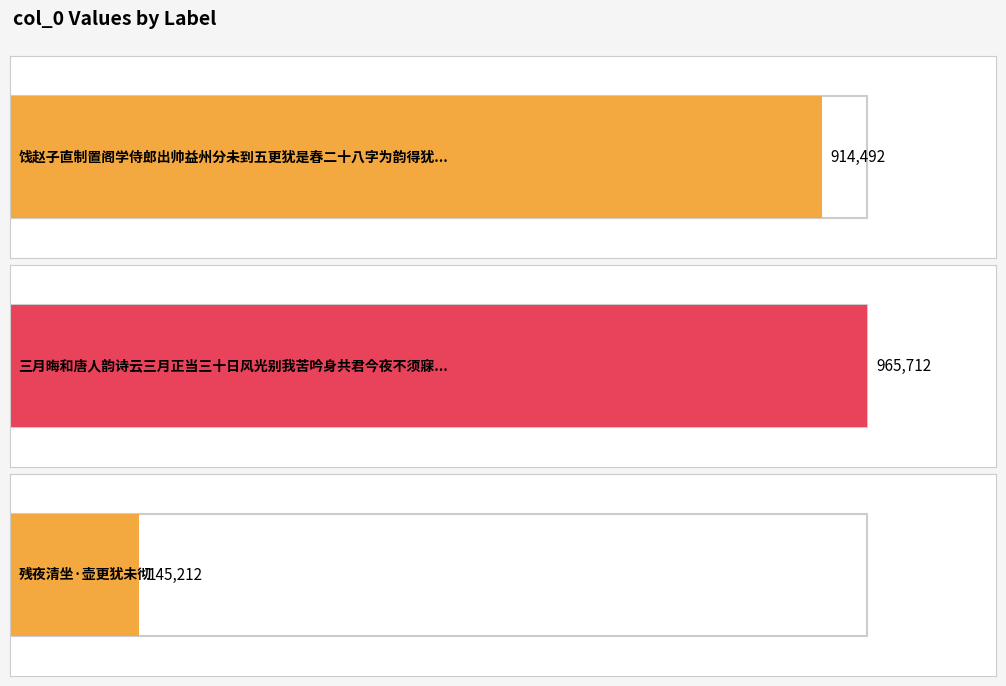

What position from the right is 残夜清坐·壶更犹未彻?

1